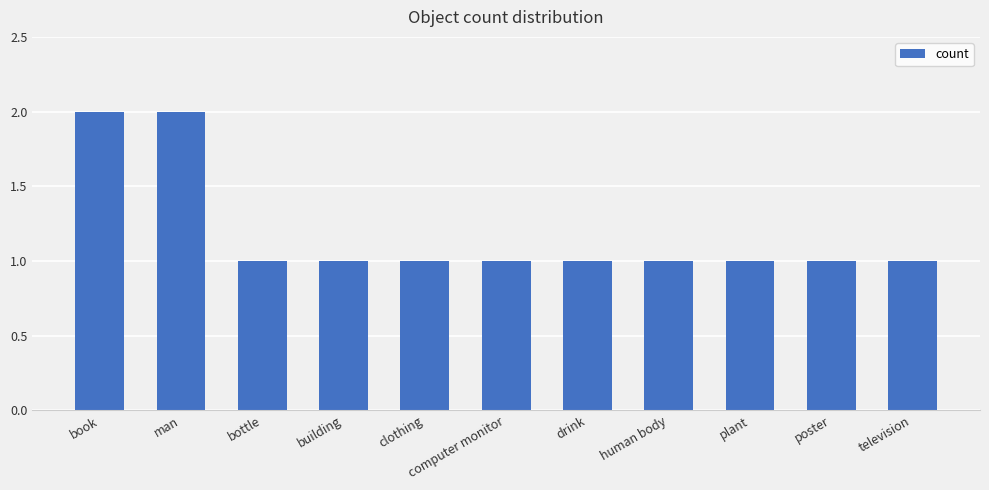

What is the value of the 7th bar from the left?

1